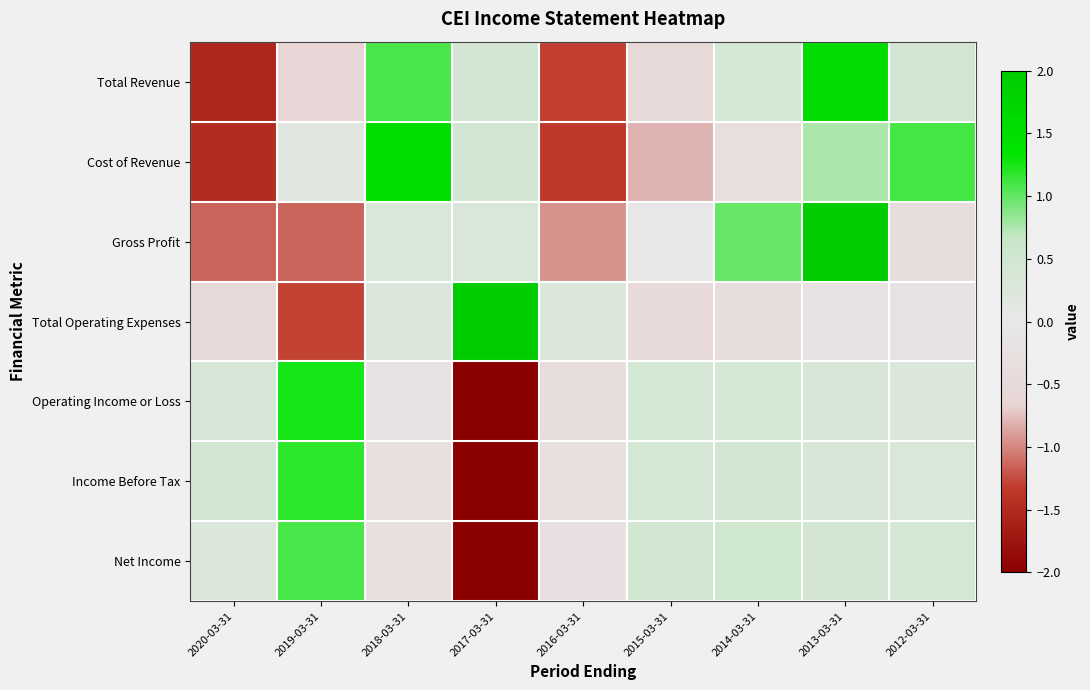

Which series changed the most between 2018-03-31 and 2013-03-31?

Gross Profit